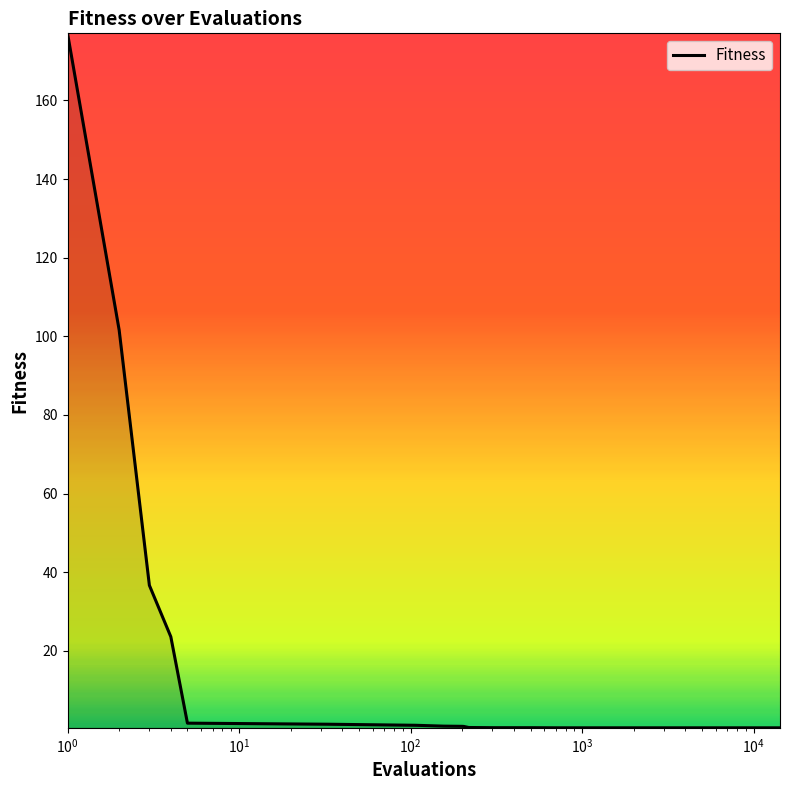

What is the difference between the maximum and minimum values?

176.7